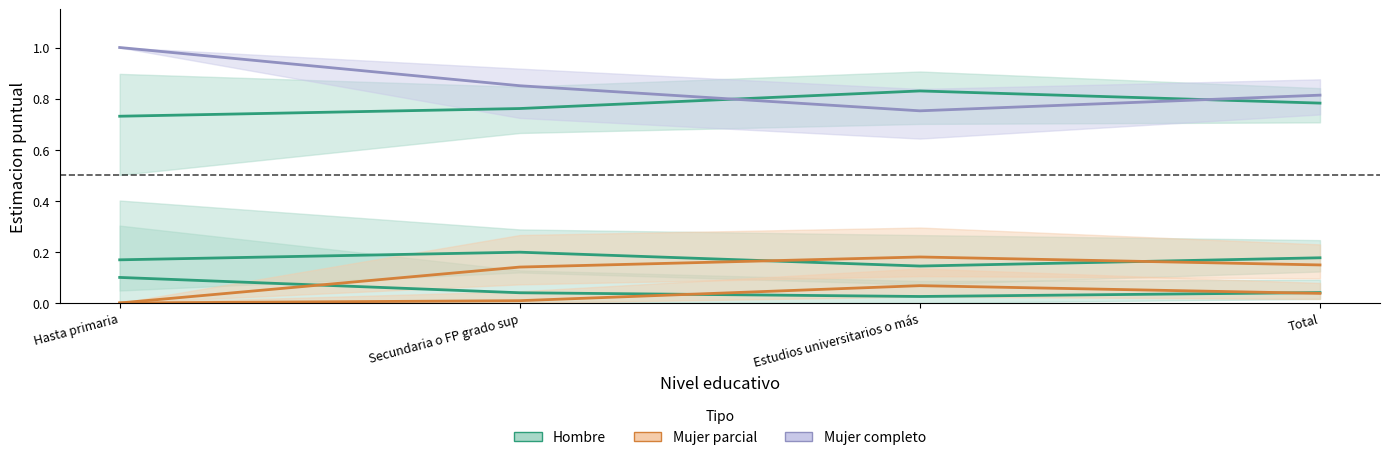

At which category does the chart reach its minimum across all series?

Hasta primaria